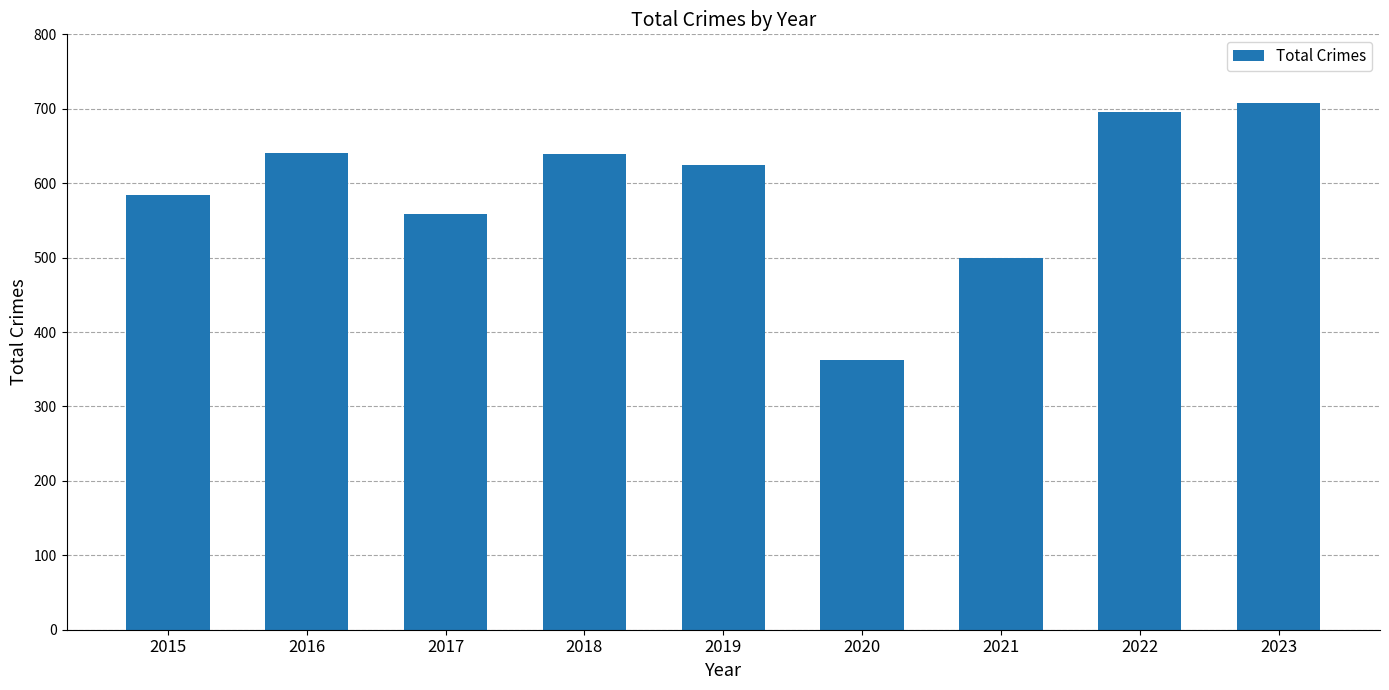

What is the sum of the values at 2019 and 2022?

1320